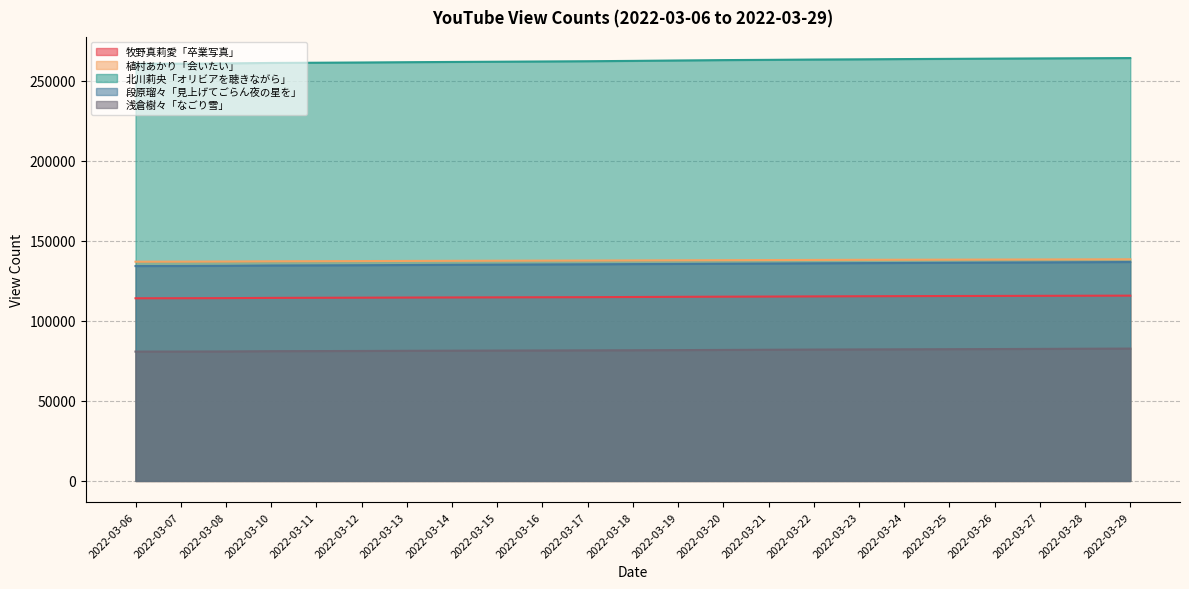

The value of 北川莉央「オリビアを聴きながら」 at 2022-03-25 is 263620. True or false?

True